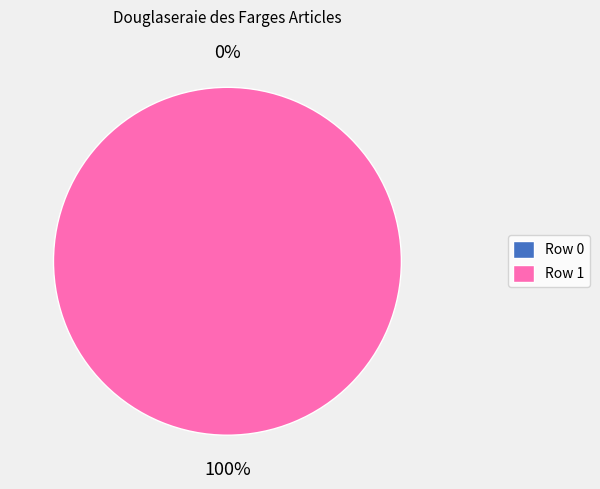

Which slice is the smallest?

Row 0